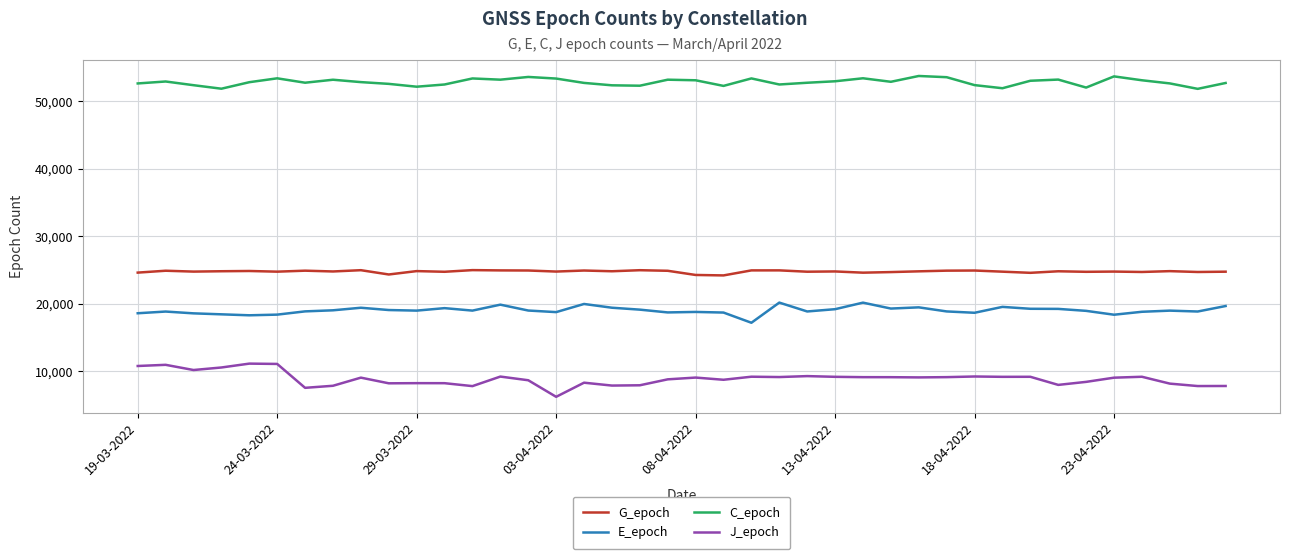

True or false: C_epoch and E_epoch intersect in this chart.

False